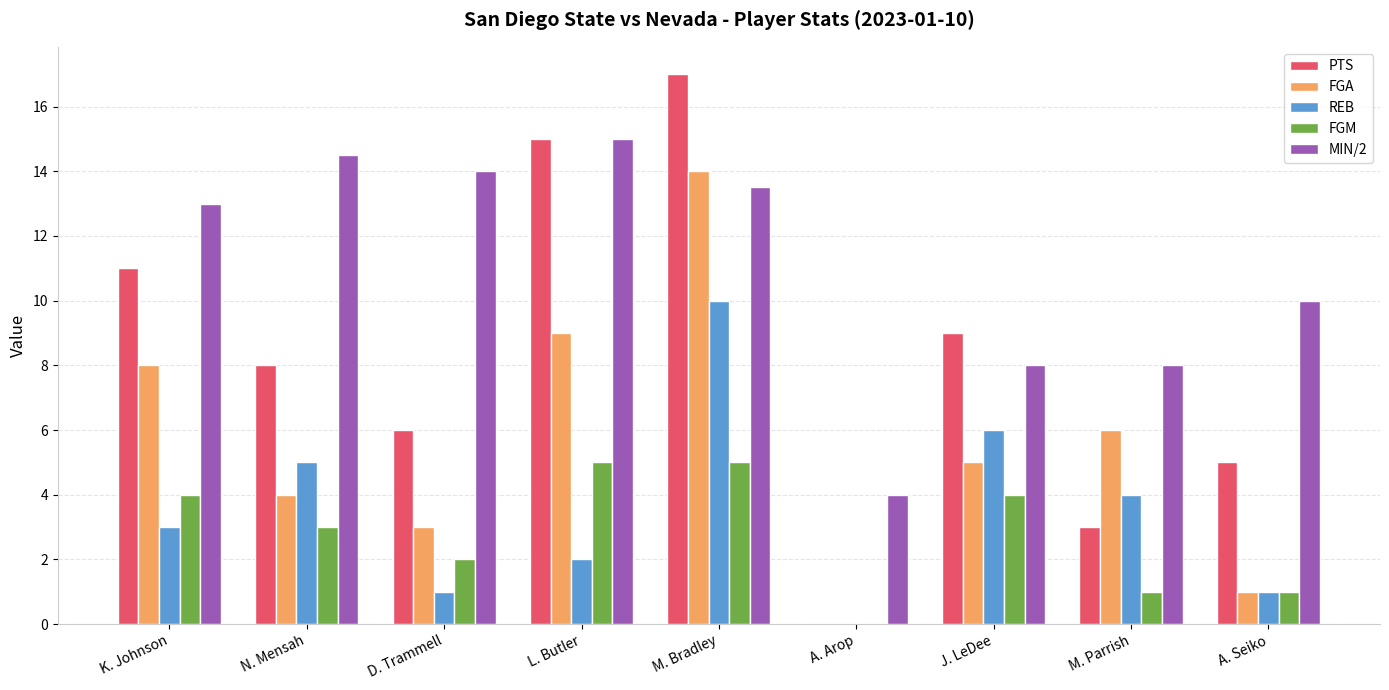

Between A. Arop and A. Seiko, which series saw the biggest shift?

MIN/2